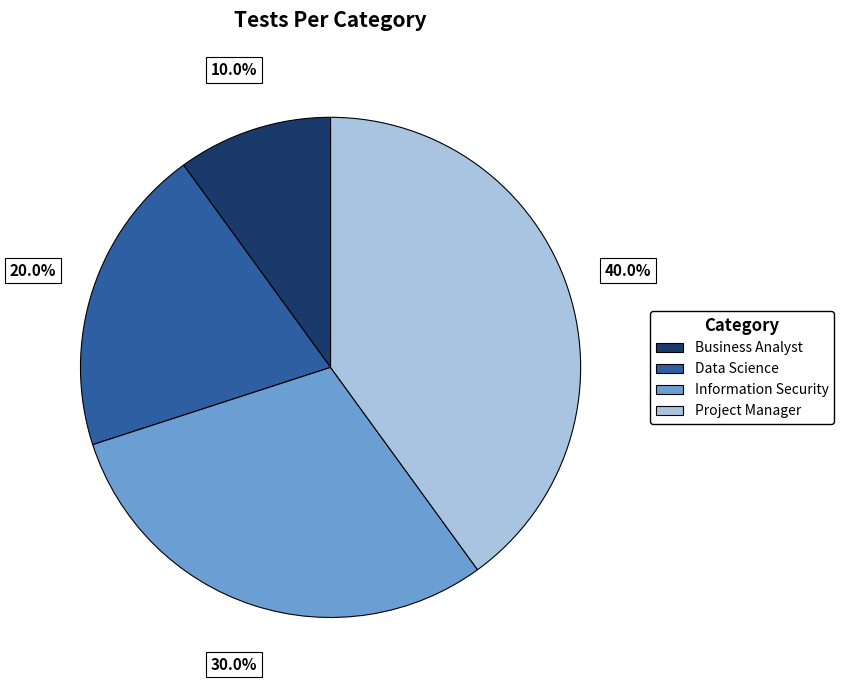

To the nearest percent, what is the average slice percentage?

25%